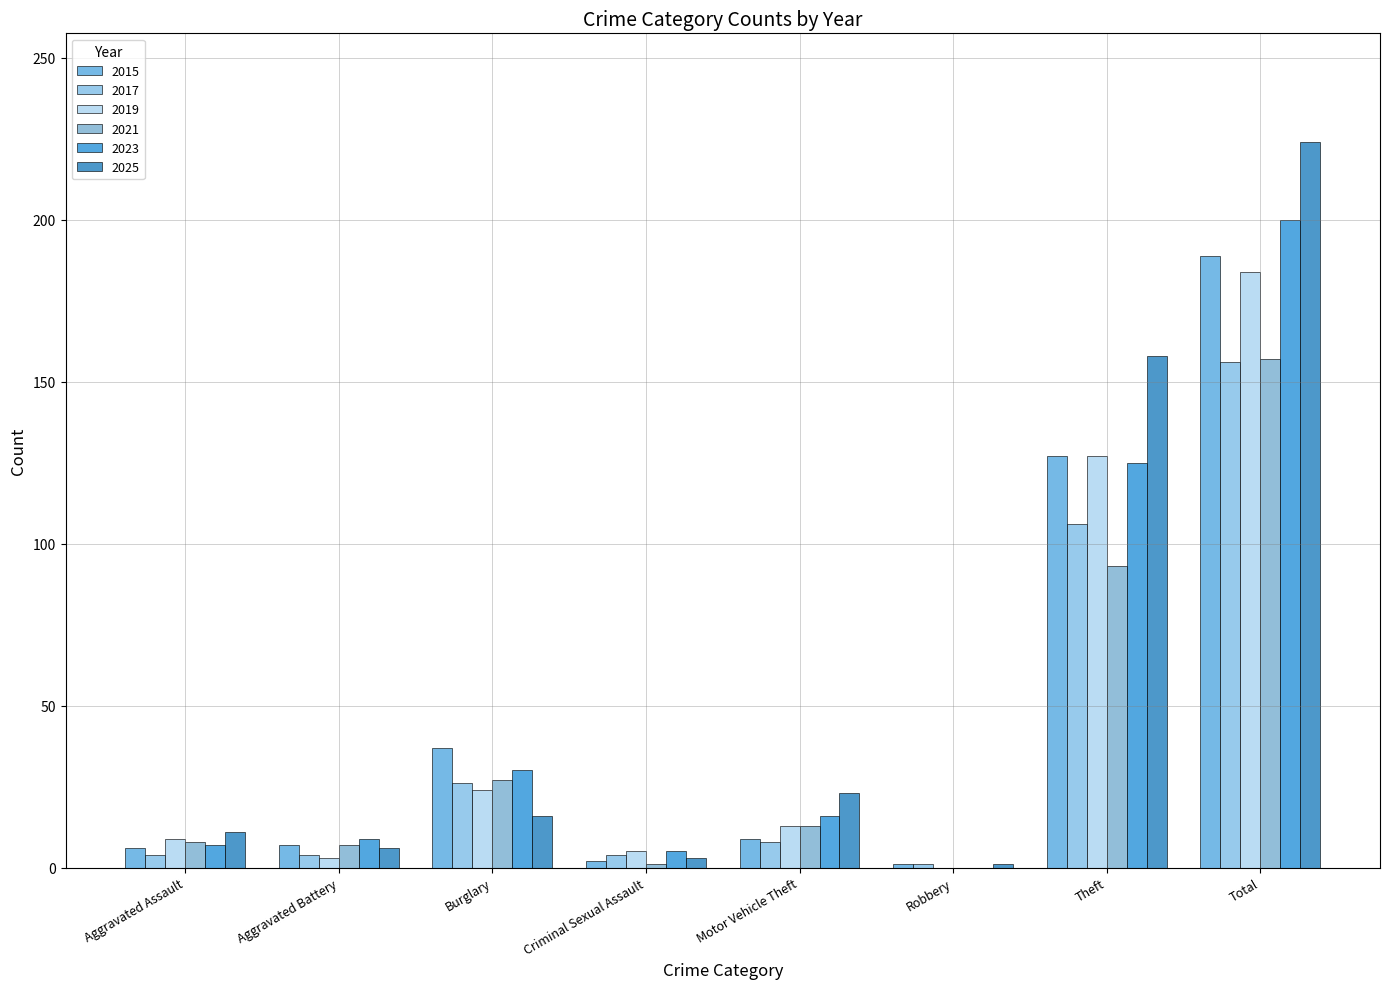

What is the label of the 7th bar from the left?

Theft